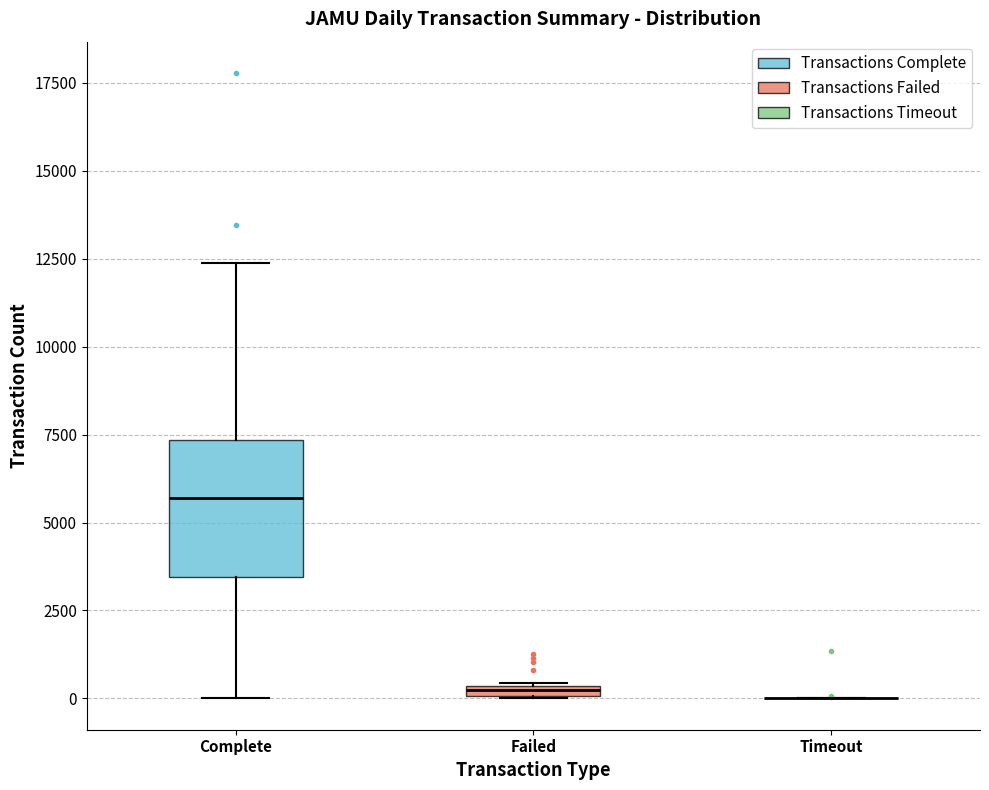

Where is the lower edge of the box for Complete on the y-axis? The values are not printed on the chart, so give them approximately, as read against the axis.

3500